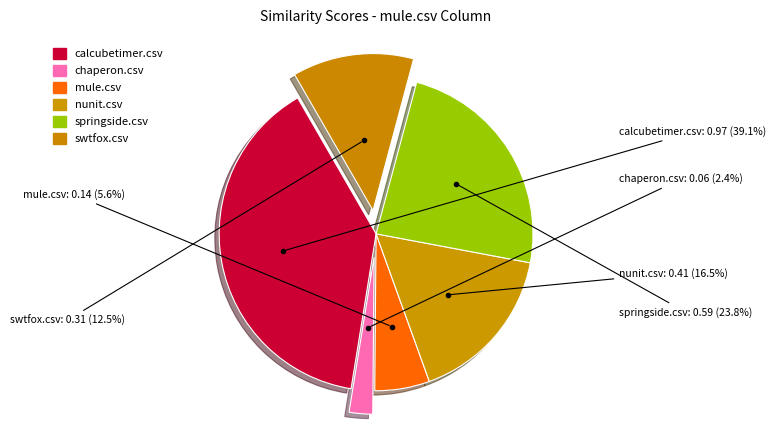

Does springside.csv represent more than half of the total?

No